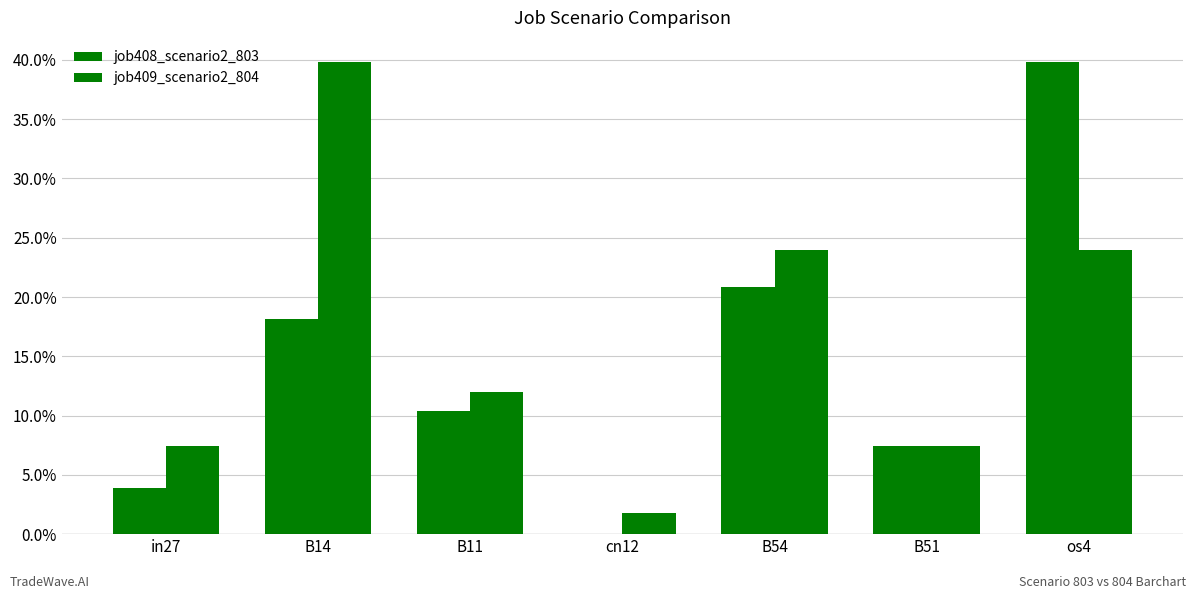

Are the bars horizontal?

No